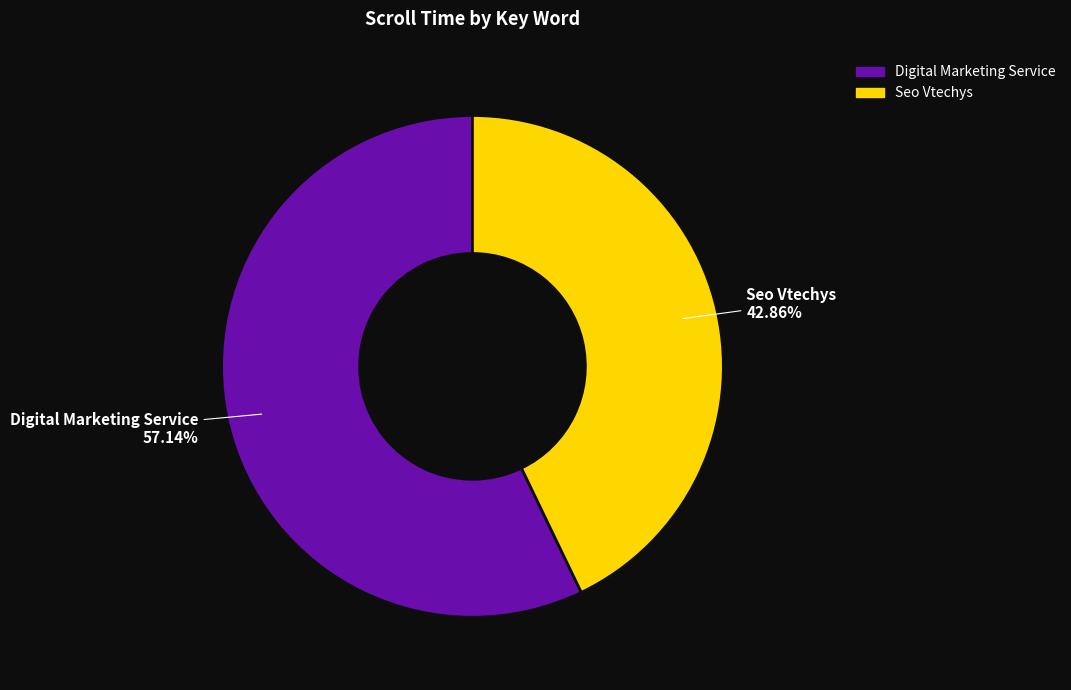

Rank the categories by value from highest to lowest.

Digital Marketing Service, Seo Vtechys